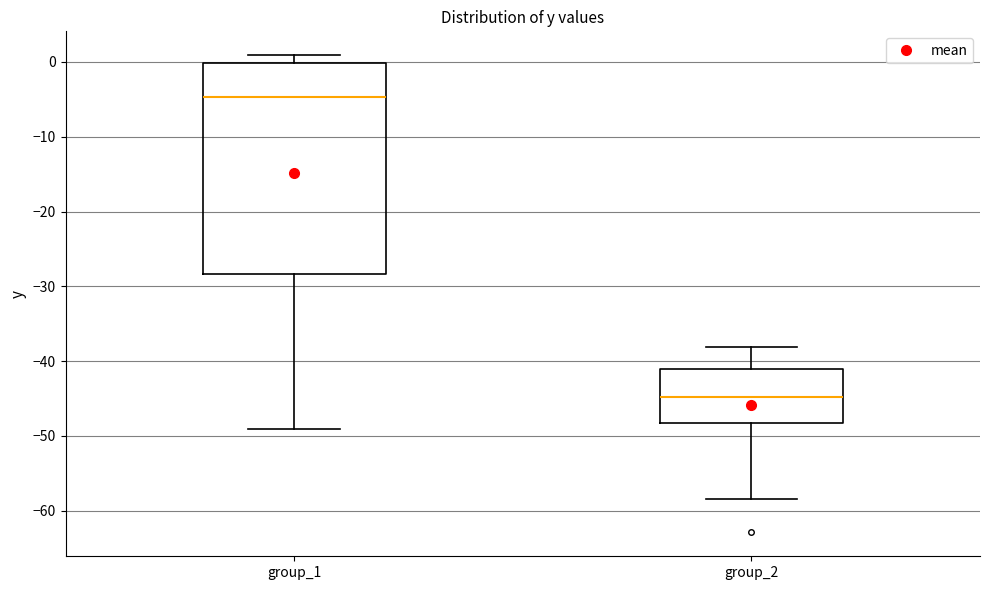

Comparing the boxes themselves (not the whiskers), which one is the tallest?

group_1